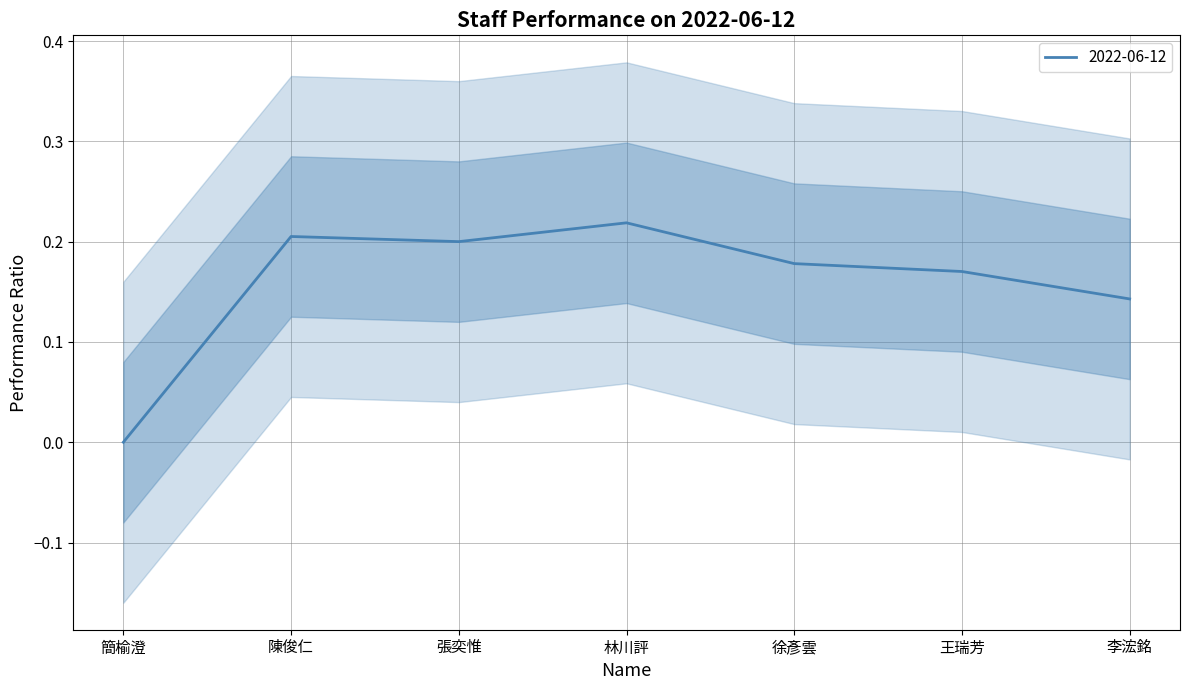

At which category does the data reach its first local peak?

陳俊仁